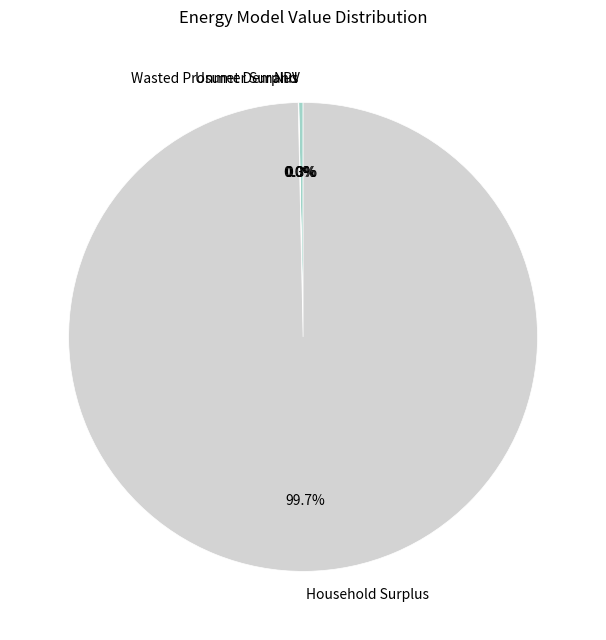

Combined, what portion of the pie is NPV and Household Surplus?

100.0%